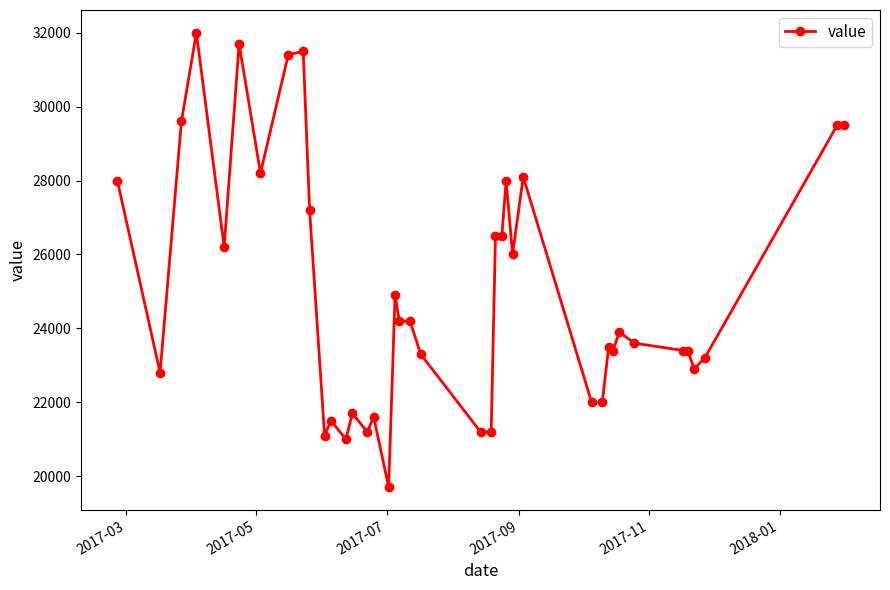

How many series are shown in this chart?

1